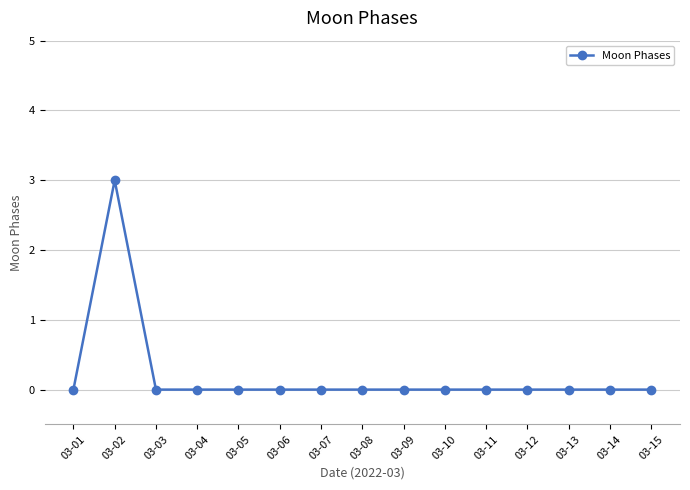

The value at 03-14 is 0. True or false?

True